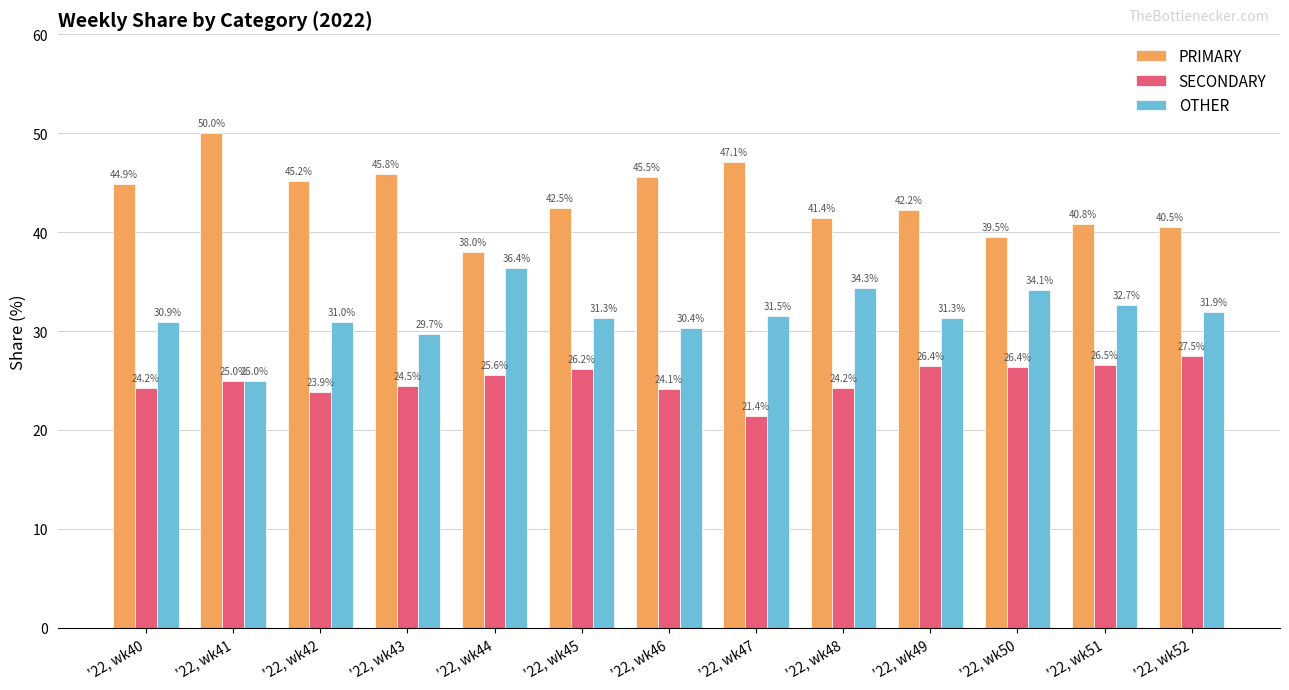

What is the total value across all series at '22, wk48?

100.0